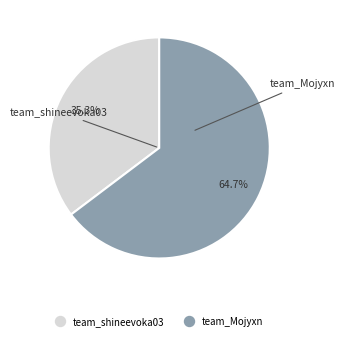

Does team_Mojyxn account for over 50% of the chart?

Yes